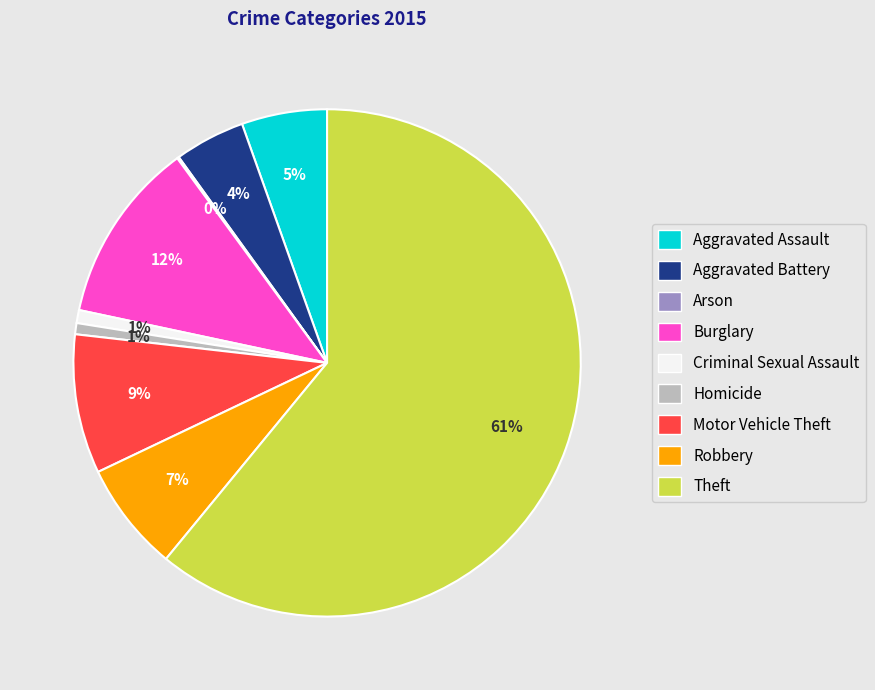

Between Theft and Criminal Sexual Assault, which is larger?

Theft